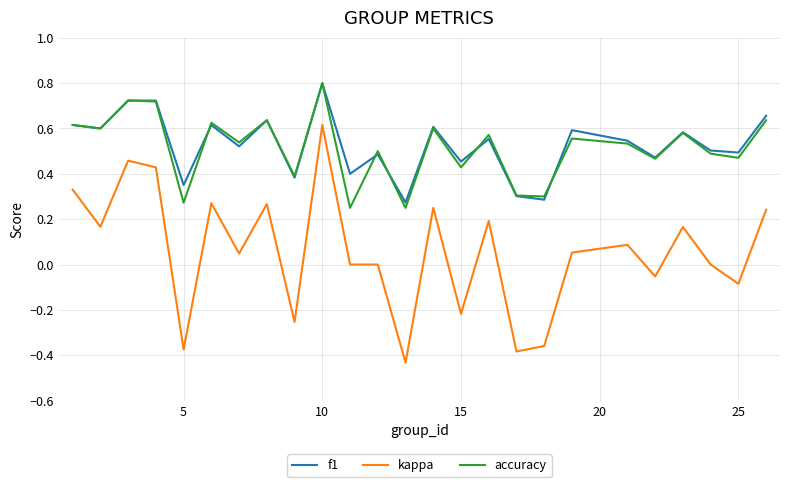

True or false: accuracy and kappa cross at least once.

False